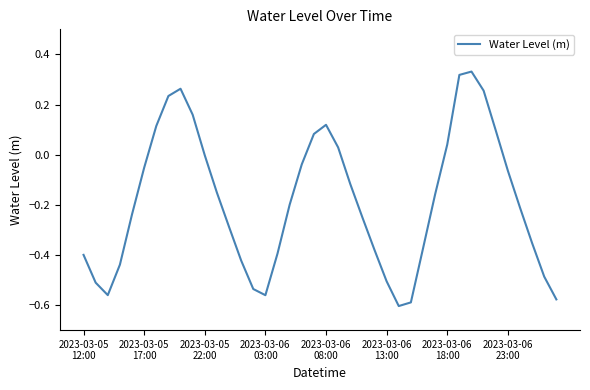

What is the difference between the maximum and minimum values?

0.9